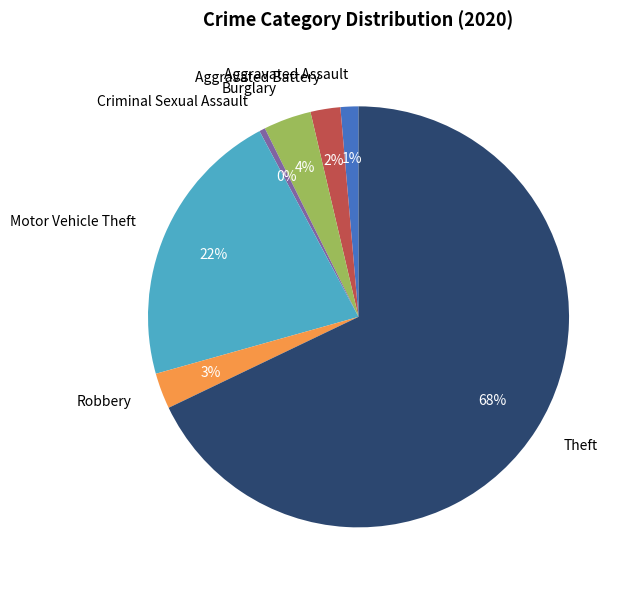

Which slice is the largest?

Theft